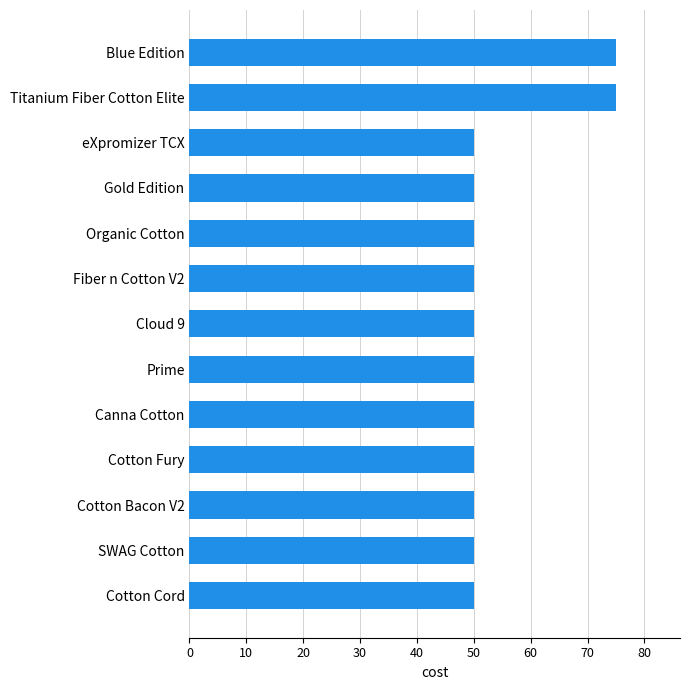

Does the chart contain stacked bars?

No